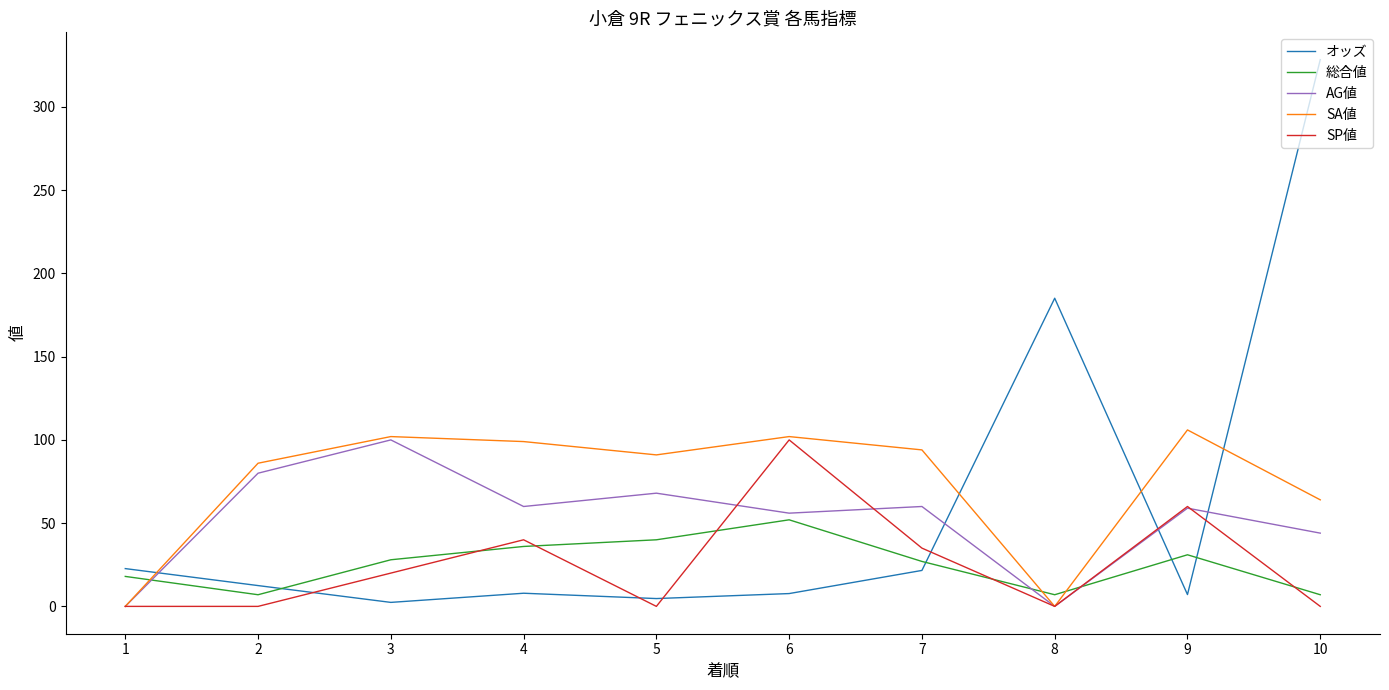

What is the spread (max minus min) of values at 5?

91.0